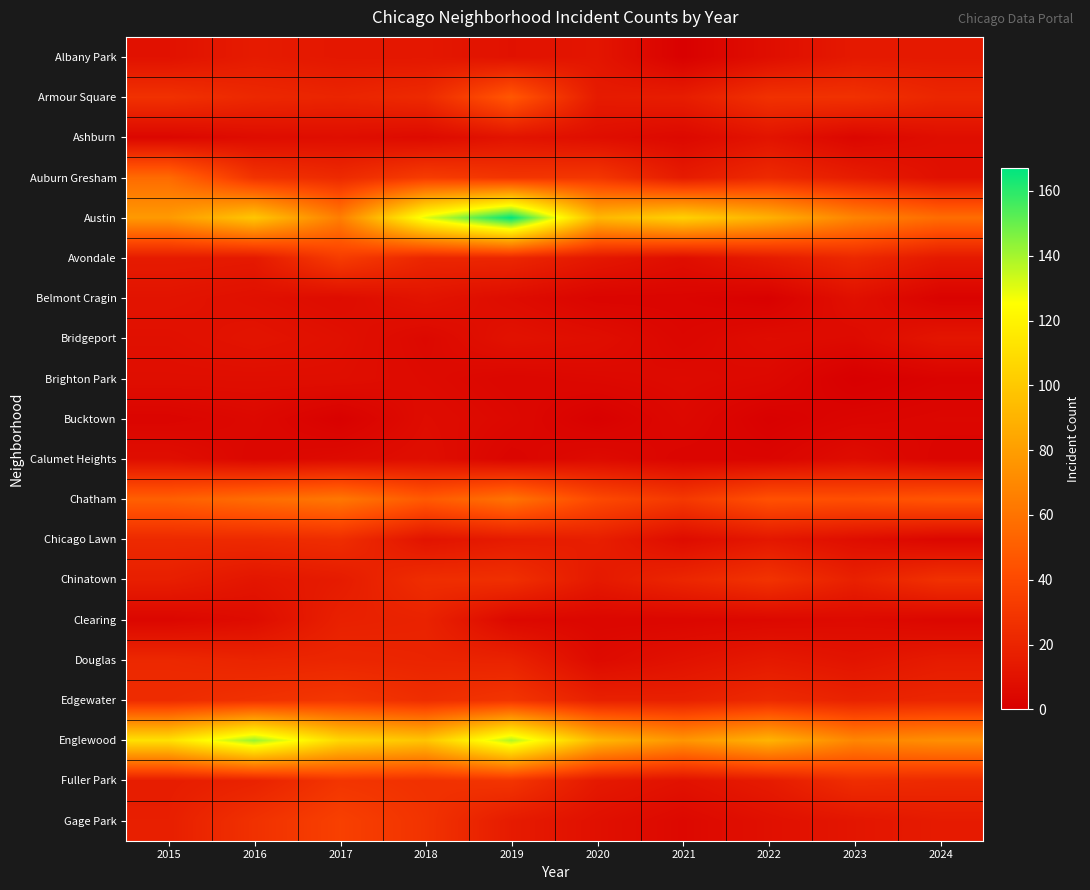

Reading right to left, list all the values displayed in this chart.

Albany Park: 2024=14	2023=14	2022=8	2021=1	2020=12	2019=10	2018=13	2017=13	2016=15	2015=10
Armour Square: 2024=21	2023=27	2022=27	2021=16	2020=15	2019=47	2018=23	2017=20	2016=22	2015=27
Ashburn: 2024=8	2023=4	2022=11	2021=5	2020=8	2019=11	2018=6	2017=8	2016=7	2015=4
Auburn Gresham: 2024=9	2023=16	2022=23	2021=15	2020=30	2019=29	2018=33	2017=23	2016=28	2015=56
Austin: 2024=57	2023=68	2022=89	2021=104	2020=92	2019=167	2018=130	2017=65	2016=99	2015=78
Avondale: 2024=14	2023=22	2022=15	2021=8	2020=13	2019=21	2018=21	2017=33	2016=14	2015=15
Belmont Cragin: 2024=2	2023=9	2022=1	2021=3	2020=3	2019=7	2018=11	2017=7	2016=9	2015=11
Bridgeport: 2024=12	2023=6	2022=7	2021=4	2020=8	2019=10	2018=5	2017=9	2016=11	2015=9
Brighton Park: 2024=2	2023=0	2022=5	2021=6	2020=5	2019=4	2018=6	2017=8	2016=8	2015=8
Bucktown: 2024=4	2023=3	2022=1	2021=5	2020=1	2019=5	2018=7	2017=1	2016=5	2015=3
Calumet Heights: 2024=3	2023=7	2022=3	2021=3	2020=6	2019=3	2018=8	2017=6	2016=4	2015=8
Chatham: 2024=46	2023=43	2022=44	2021=31	2020=40	2019=60	2018=48	2017=62	2016=57	2015=51
Chicago Lawn: 2024=4	2023=8	2022=13	2021=7	2020=17	2019=15	2018=11	2017=25	2016=23	2015=23
Chinatown: 2024=27	2023=18	2022=28	2021=21	2020=14	2019=26	2018=25	2017=15	2016=12	2015=17
Clearing: 2024=4	2023=6	2022=5	2021=4	2020=4	2019=5	2018=19	2017=18	2016=7	2015=4
Douglas: 2024=15	2023=11	2022=14	2021=10	2020=6	2019=19	2018=20	2017=21	2016=20	2015=22
Edgewater: 2024=21	2023=19	2022=23	2021=18	2020=18	2019=29	2018=25	2017=30	2016=27	2015=24
Englewood: 2024=73	2023=69	2022=90	2021=76	2020=92	2019=138	2018=98	2017=107	2016=142	2015=111
Fuller Park: 2024=23	2023=25	2022=15	2021=10	2020=14	2019=29	2018=27	2017=29	2016=19	2015=16
Gage Park: 2024=15	2023=12	2022=9	2021=5	2020=9	2019=15	2018=28	2017=35	2016=27	2015=17